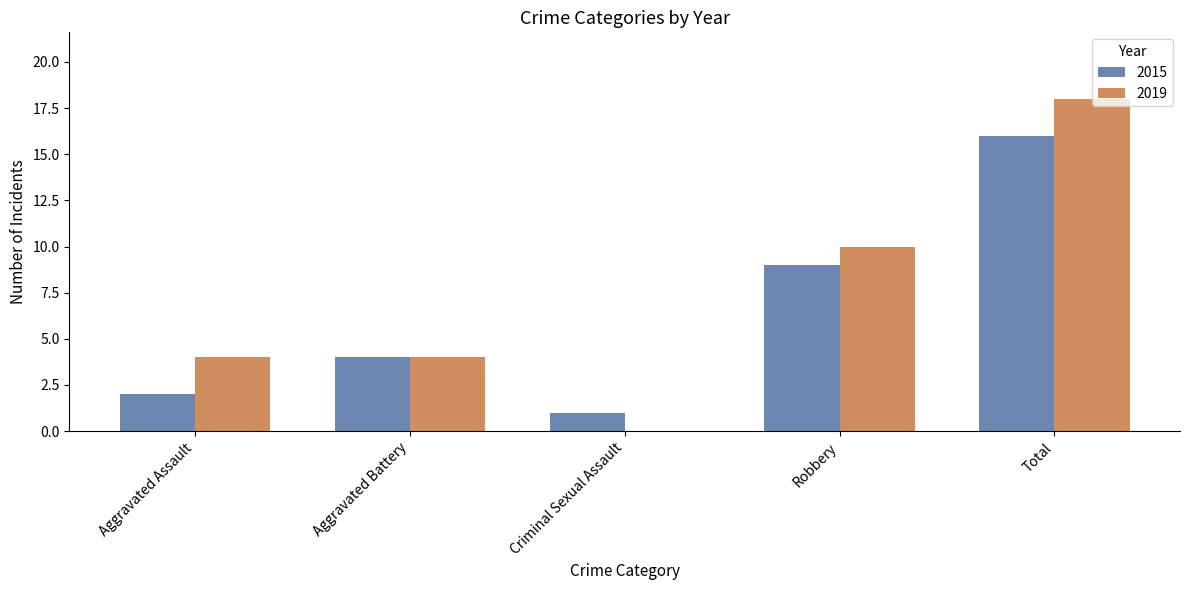

Which series changed the most between Aggravated Battery and Total?

2019